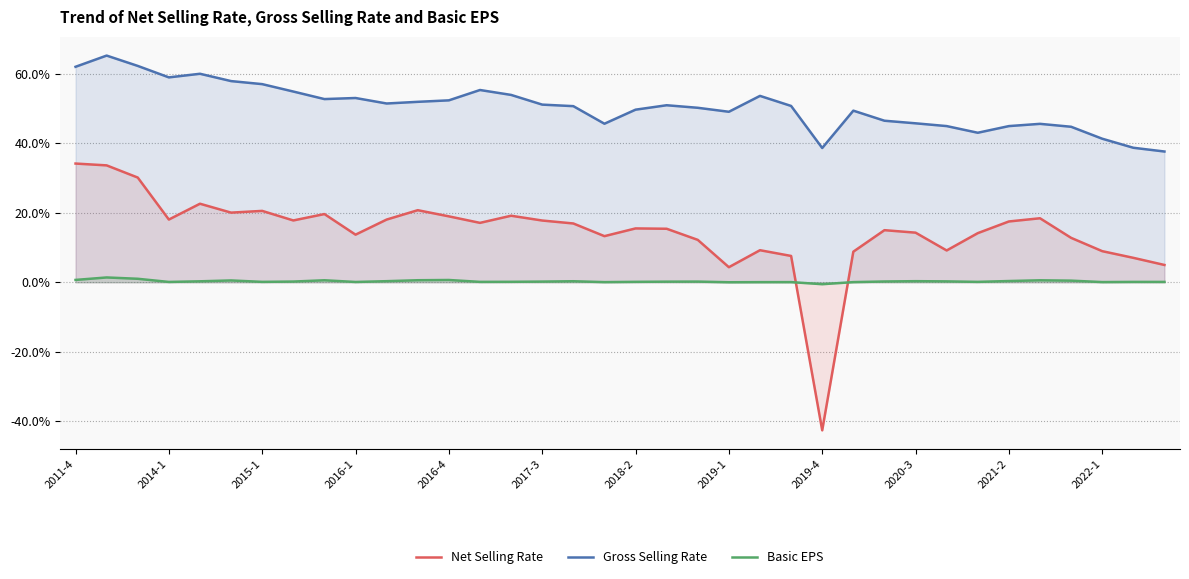

Which series has the largest range (max minus min)?

Net Selling Rate